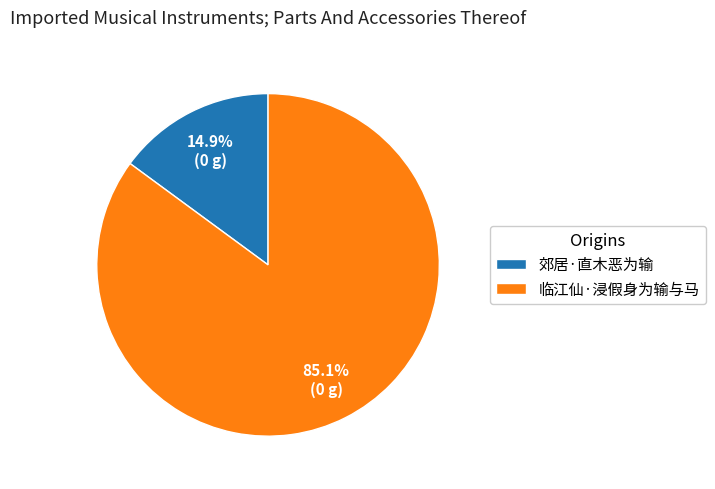

How many slices are in this pie chart?

2